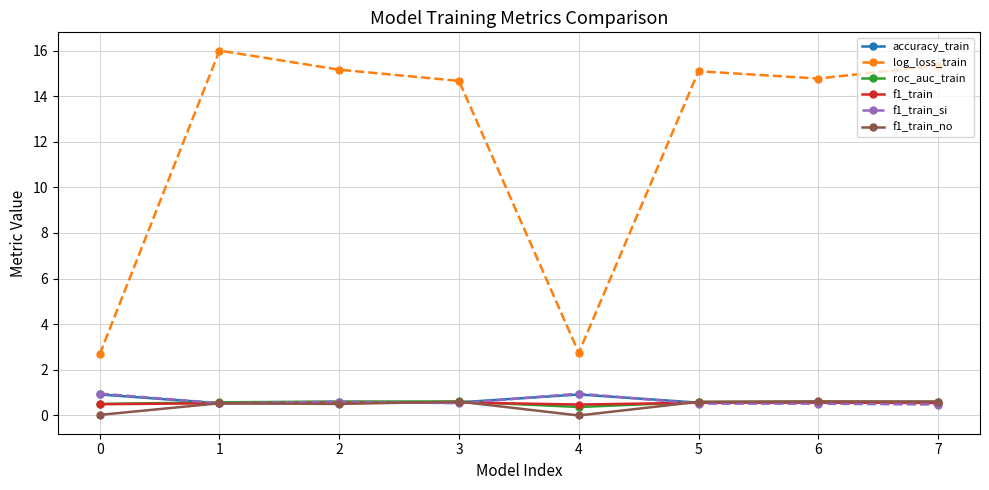

What is the difference between the highest and lowest values at 7?

14.9